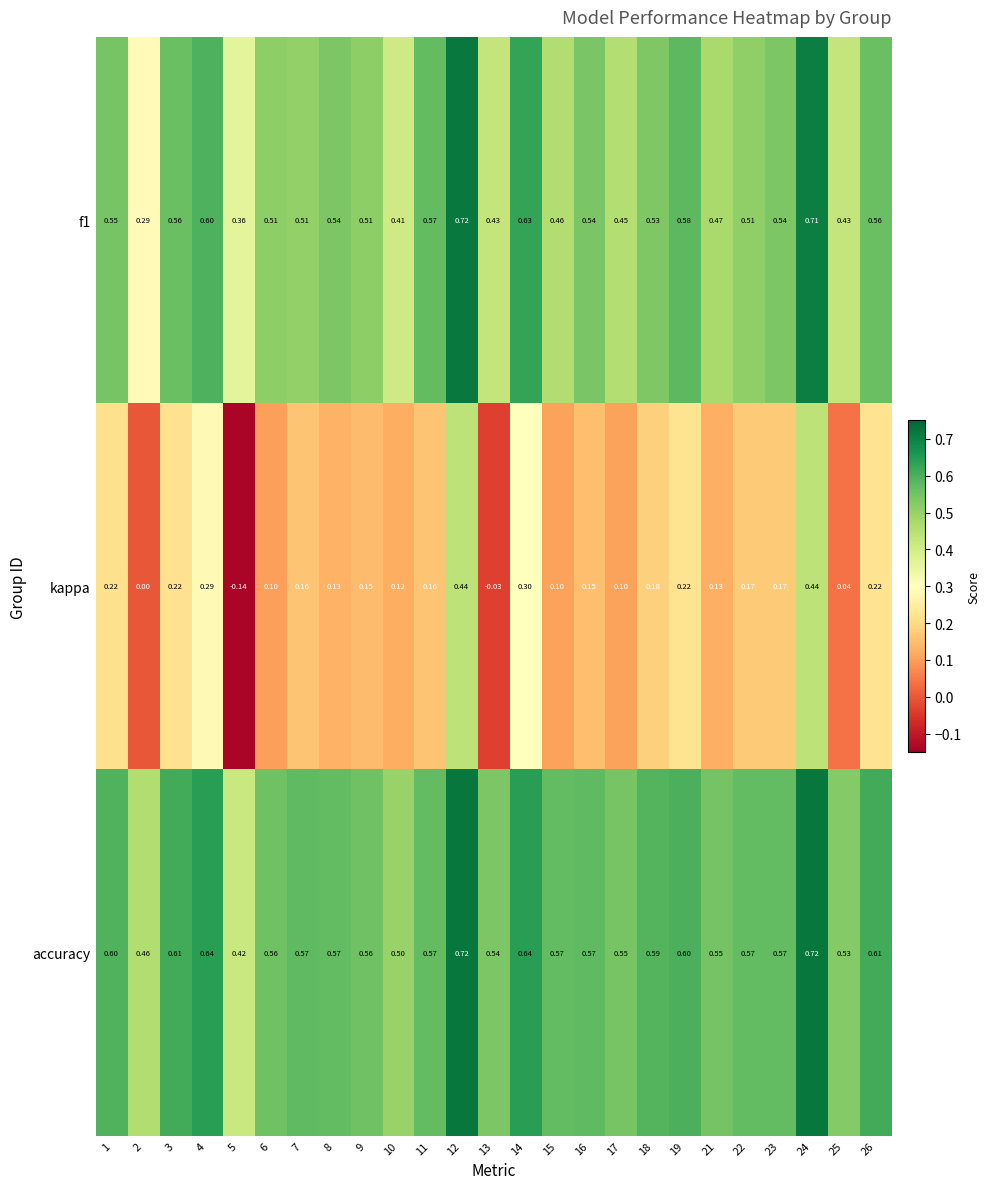

Which series has the largest range (max minus min)?

kappa